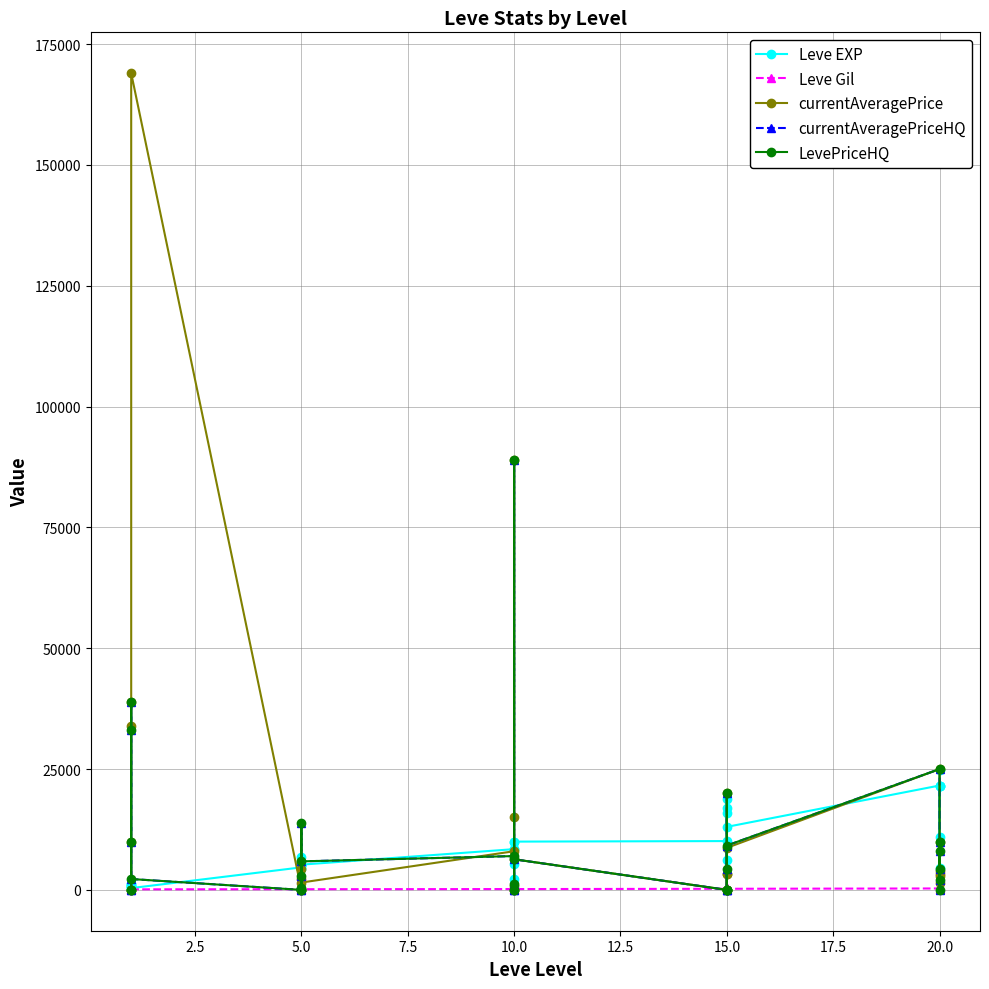

What is the highest value of the currentAveragePrice series?

168999